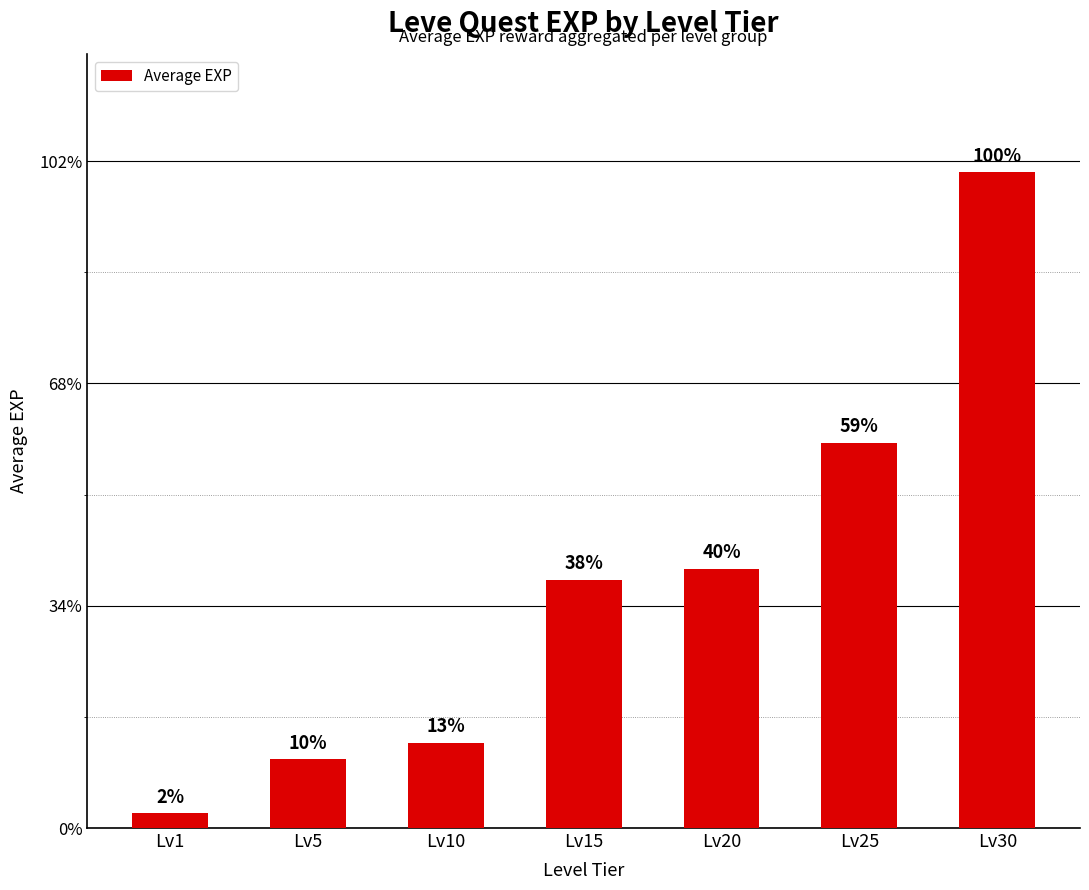

The value at Lv1 is 1.3. True or false?

True